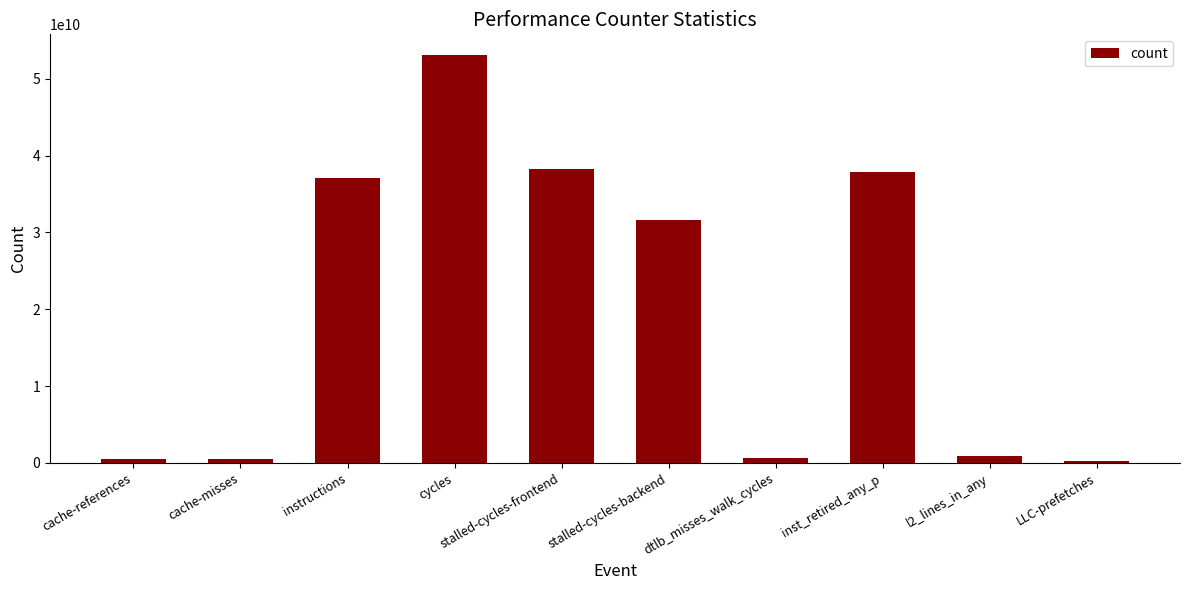

At which label is the value closest to 26716425683?

stalled-cycles-backend